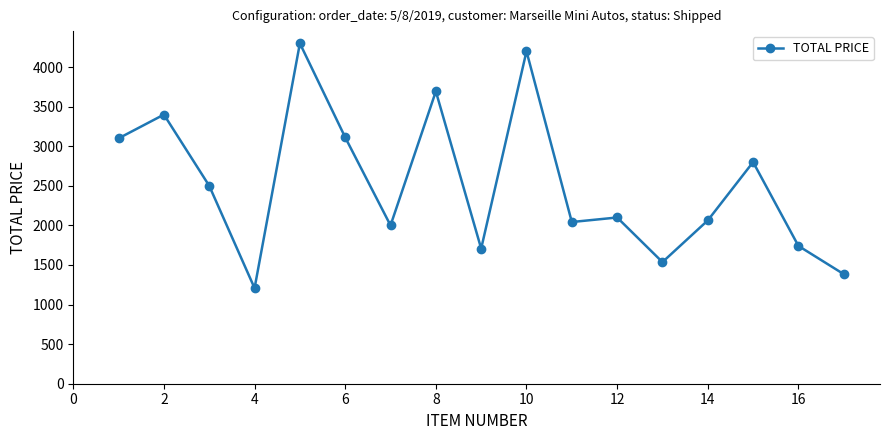

What is the greatest value displayed?

4300.0